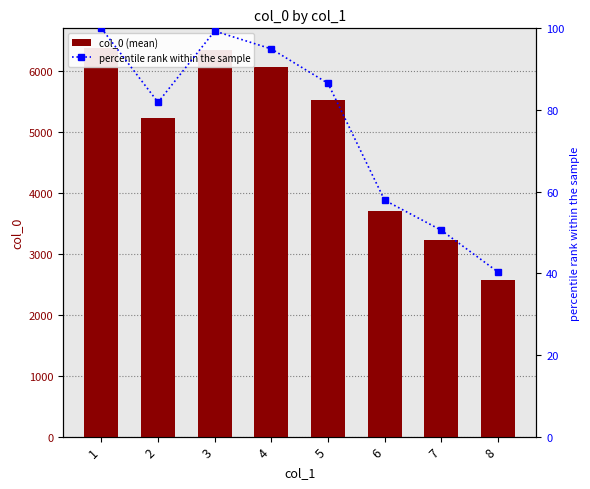

Rank the categories by percentile rank within the sample value from lowest to highest.

8, 7, 6, 2, 5, 4, 3, 1